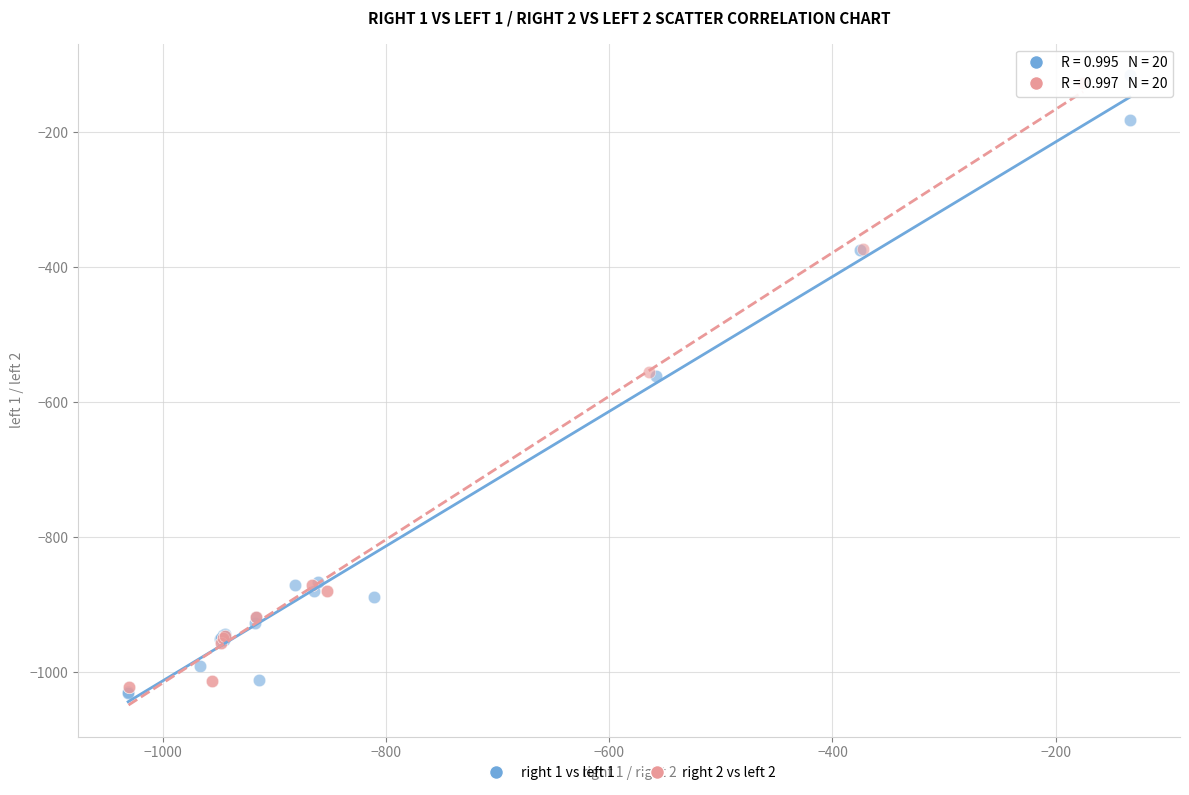

What are all the series names shown in the legend?

right 1 vs left 1, right 2 vs left 2